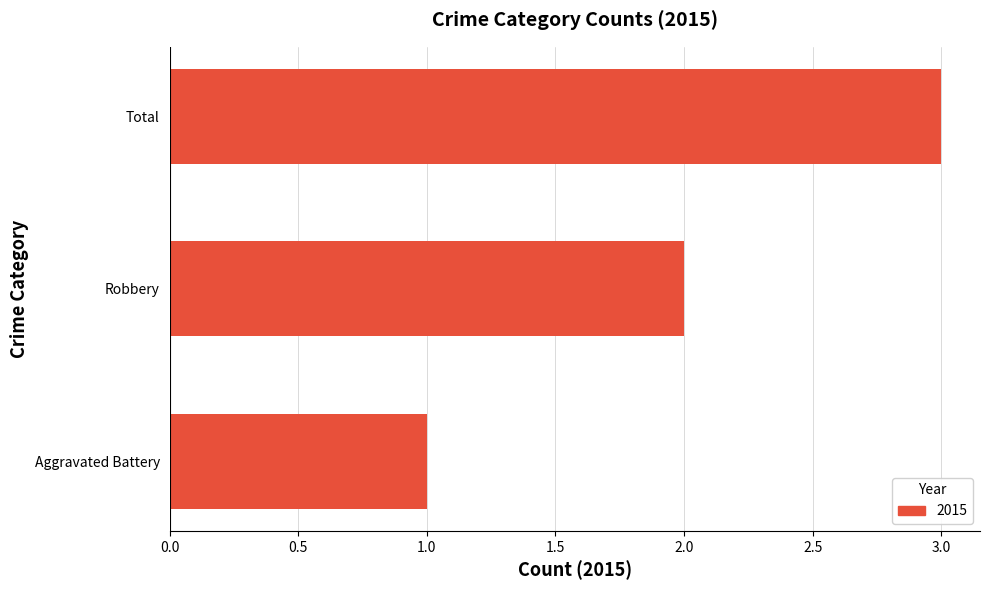

What is the change in value from Robbery to Total?

+1